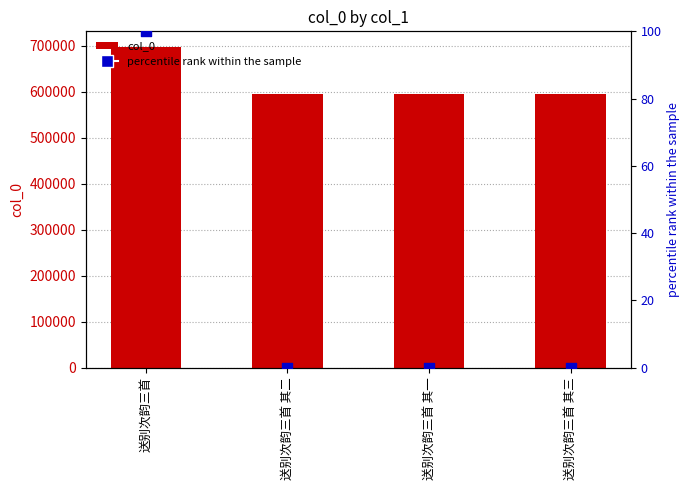

What is the total value across all series at 送别次韵三首 其二?

595573.0